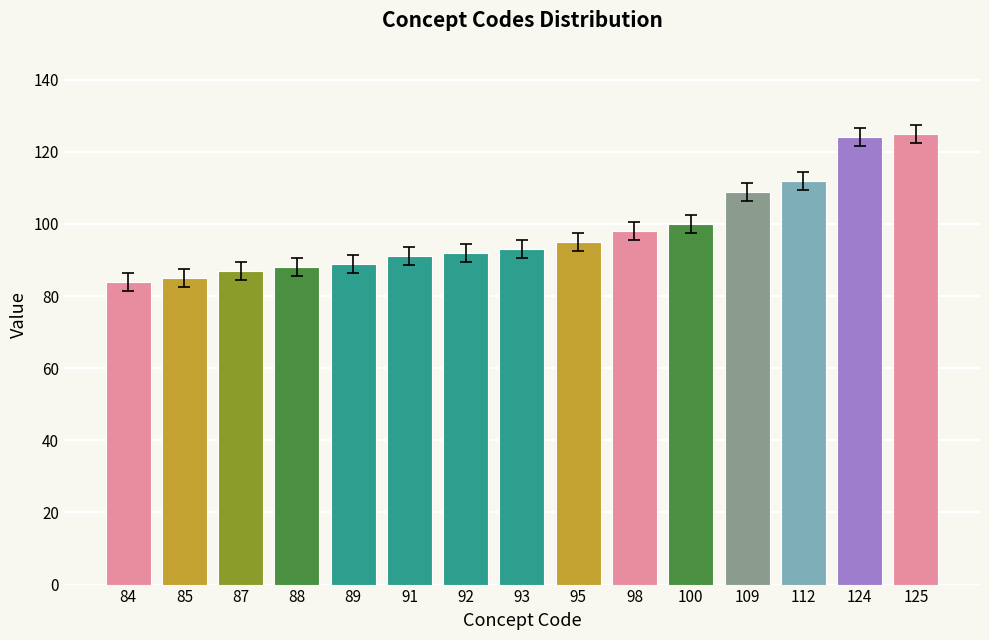

What is the change in value from 85 to 93?

+8